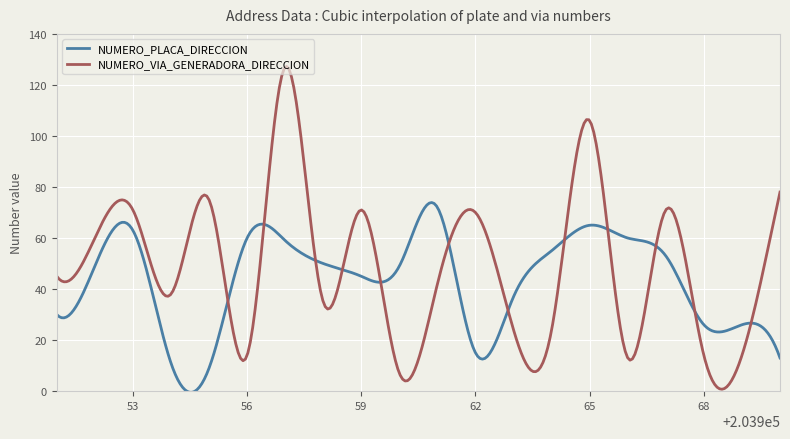

What is the maximum value shown in the chart?

127.3